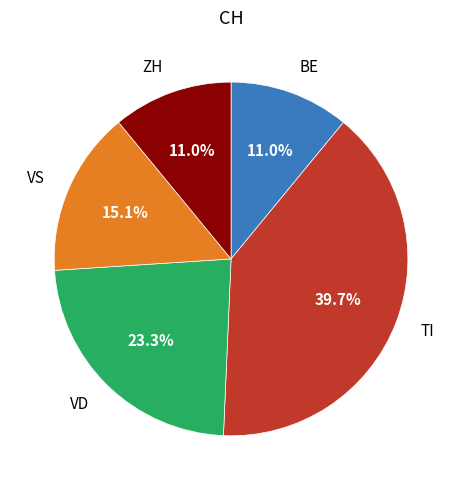

To the nearest percent, what portion does ZH represent?

11%